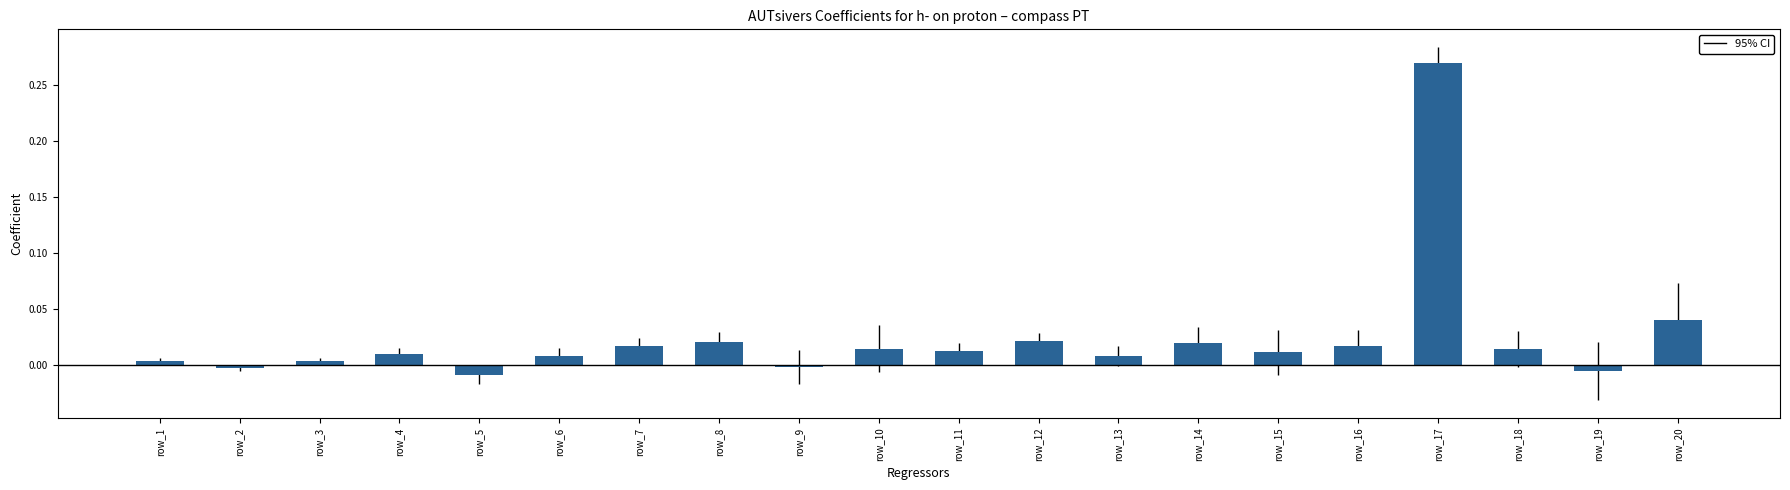

Are the bars horizontal?

No